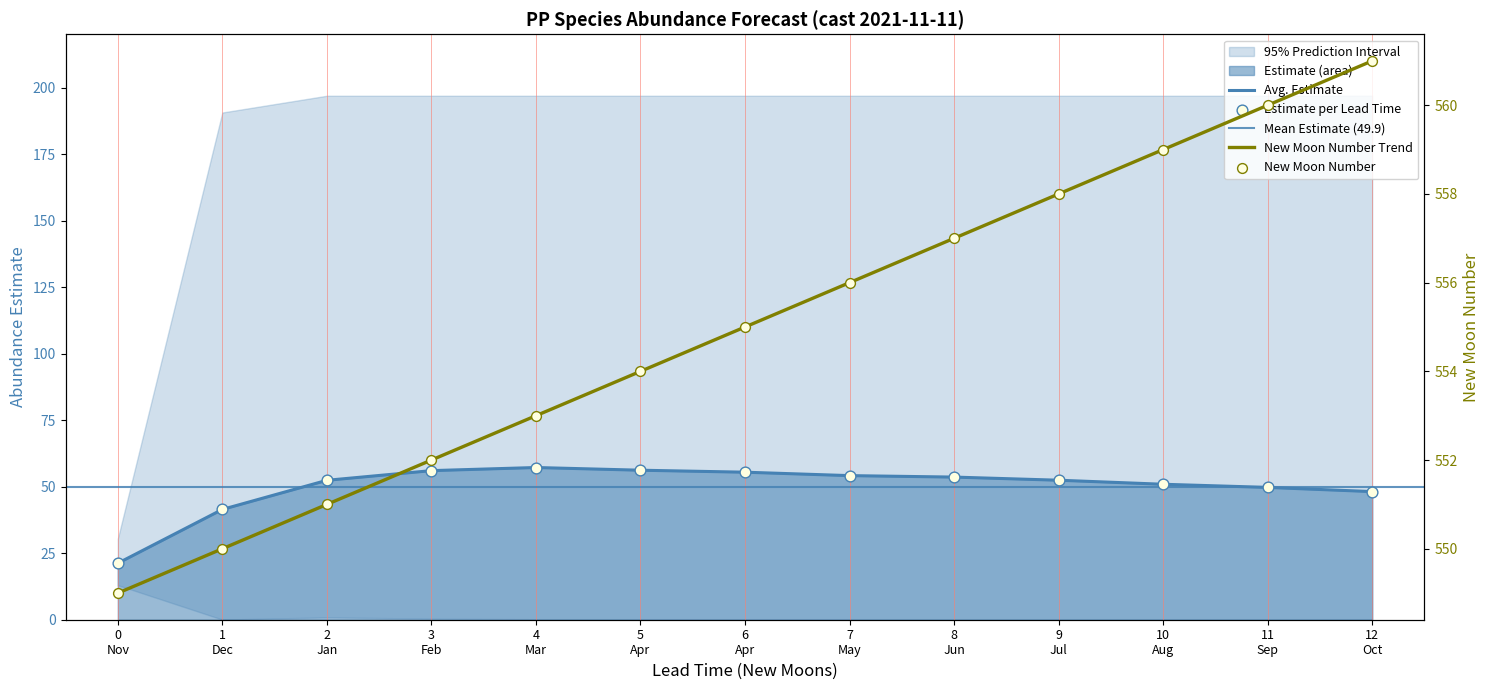

At how many categories does at least one series exceed 136?

13